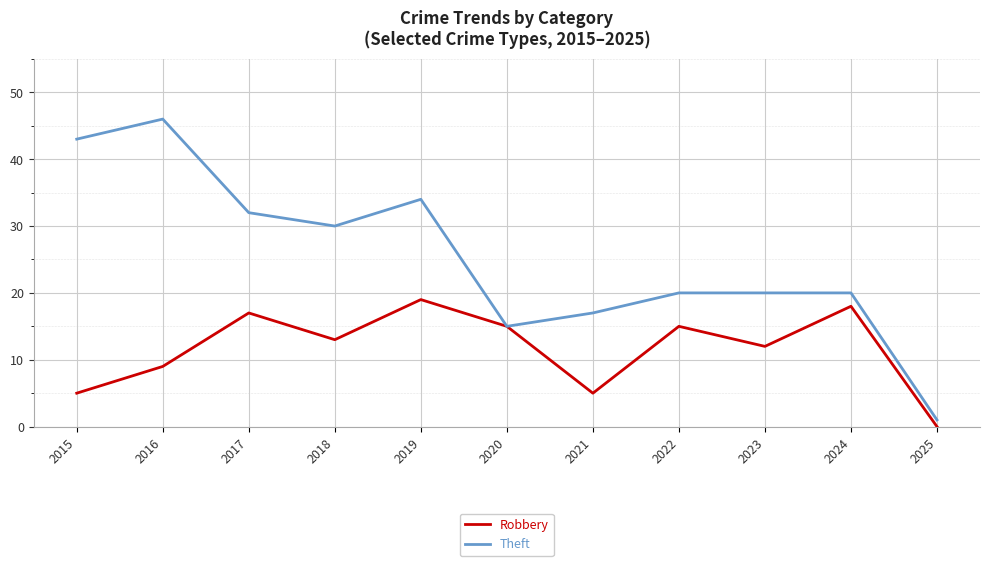

How many lines are shown in the chart?

2